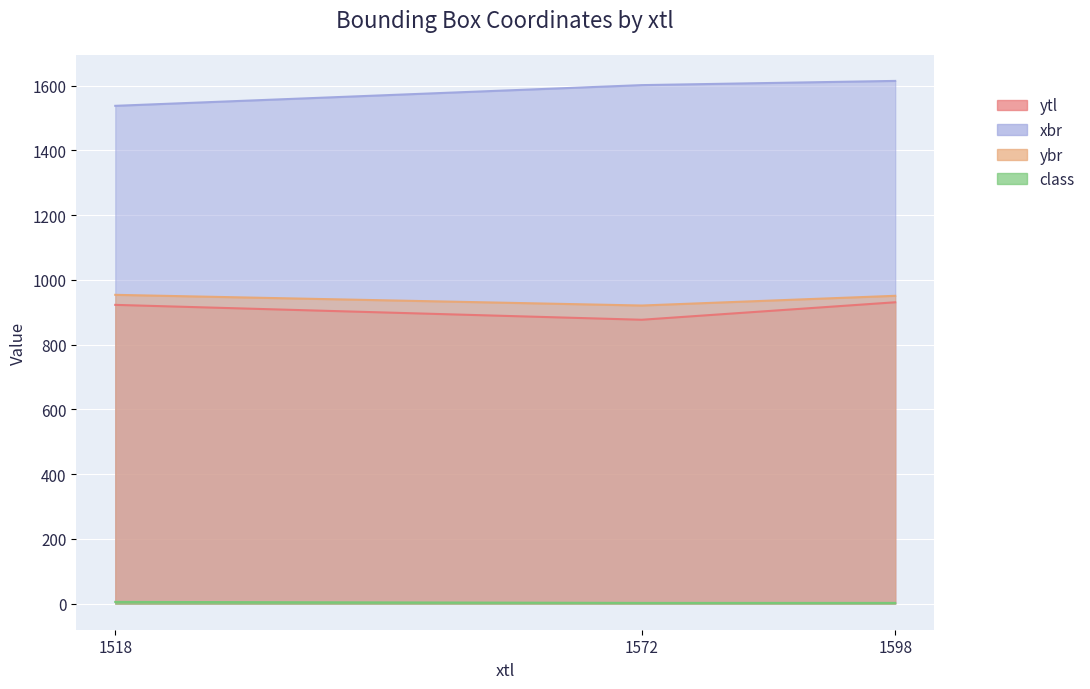

Count the number of categories in the chart.

3